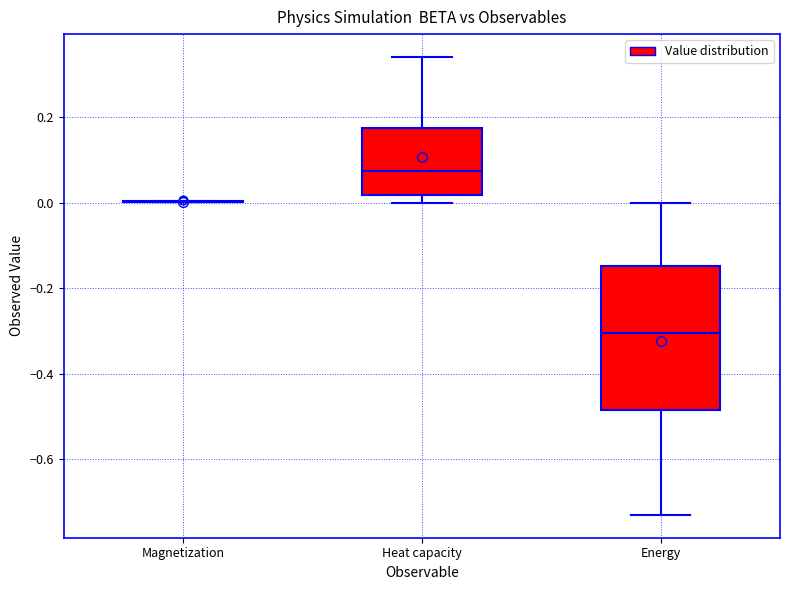

Where does the upper whisker of the box for Energy end on the y-axis? The values are not printed on the chart, so give them approximately, as read against the axis.

0.00